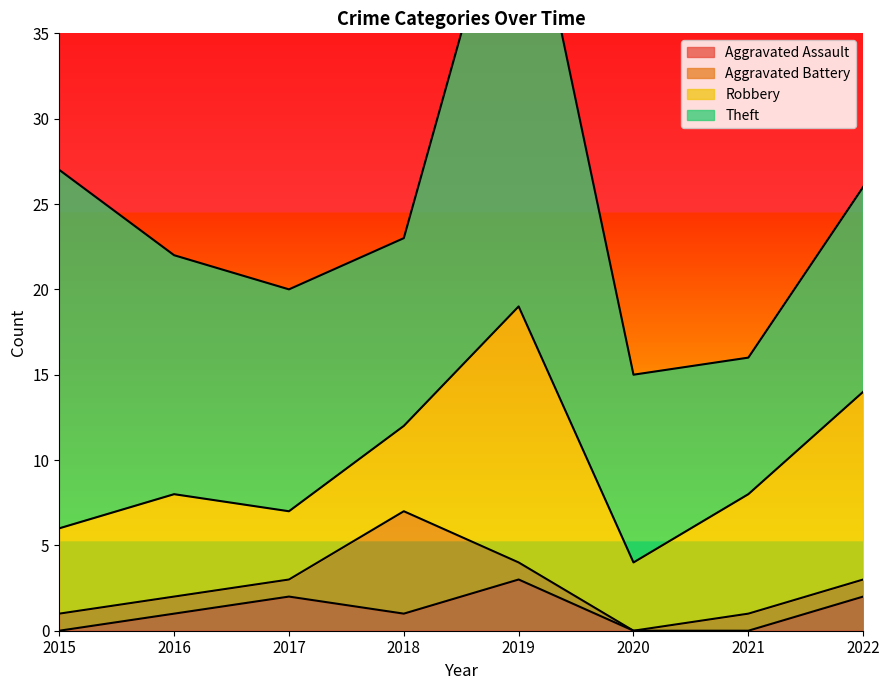

Rank the series by their maximum value, from highest to lowest.

Theft, Robbery, Aggravated Battery, Aggravated Assault